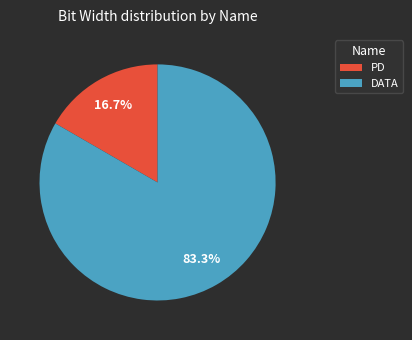

How many segments does this pie chart have?

2